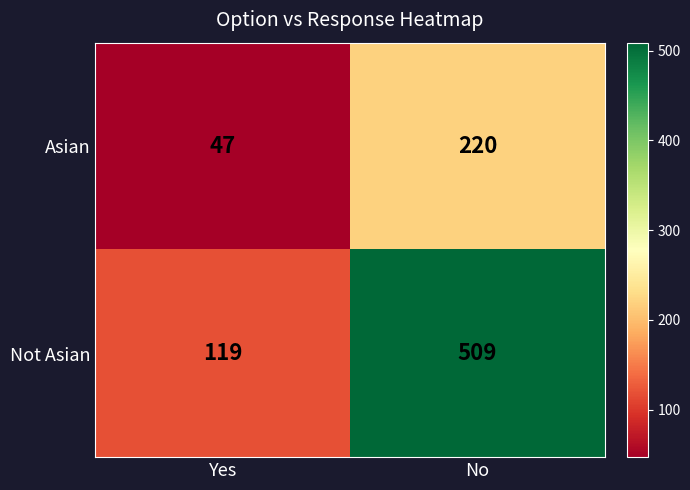

What is the approximate value of Not Asian at No, to the nearest 50?

500